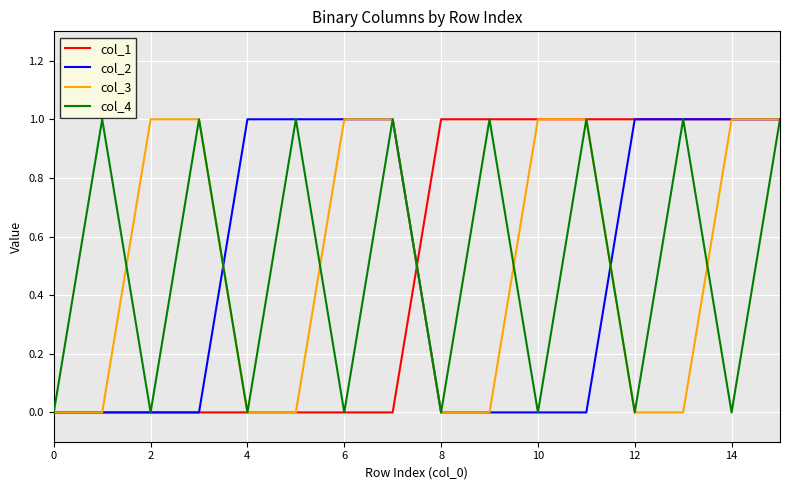

At how many categories does at least one series exceed 0?

15